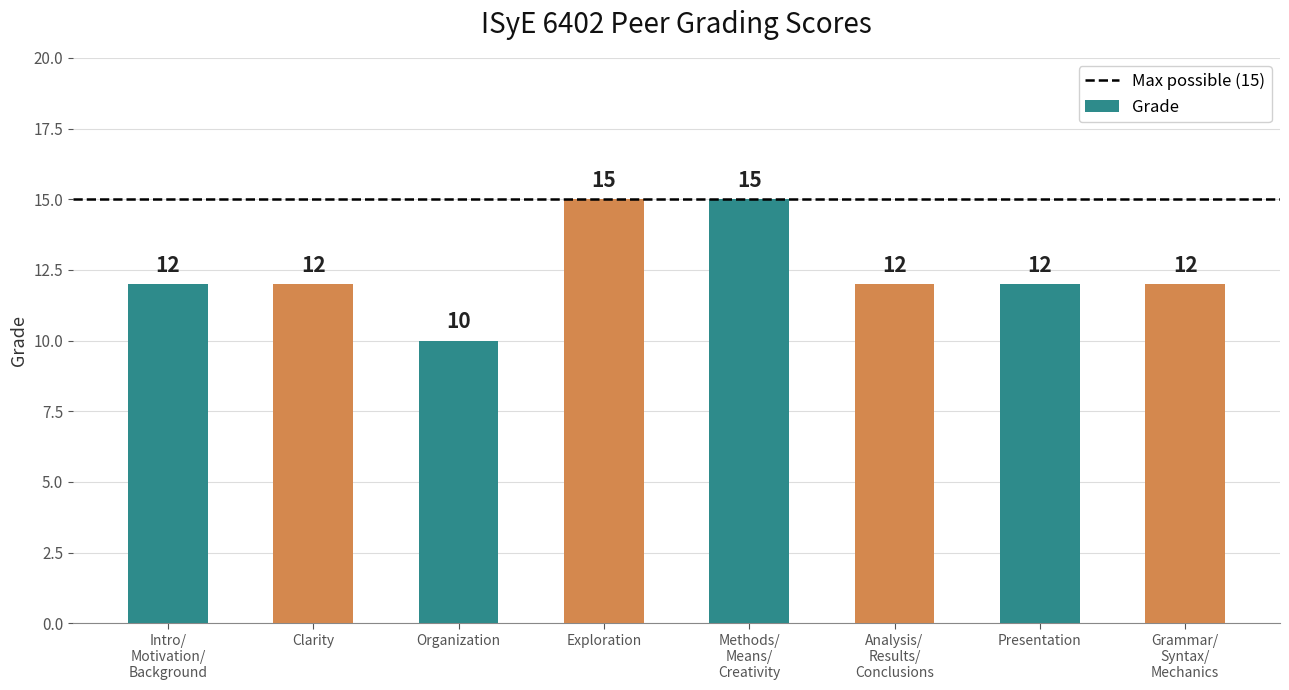

The chart shows a value of 3 at Presentation. True or false?

False